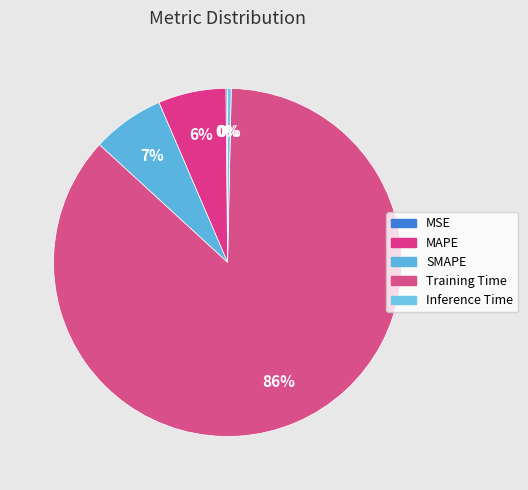

Which category has the smallest portion of the pie?

MSE